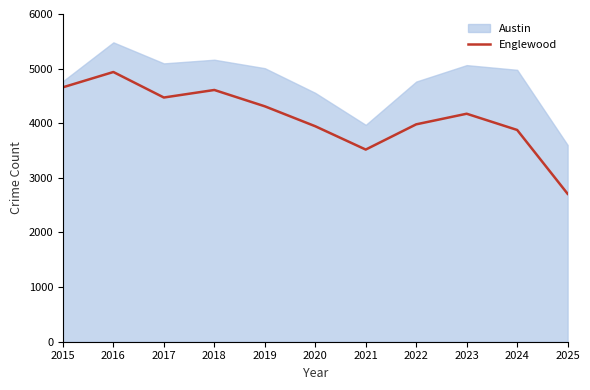

Which category has the highest value in the Englewood series?

2016